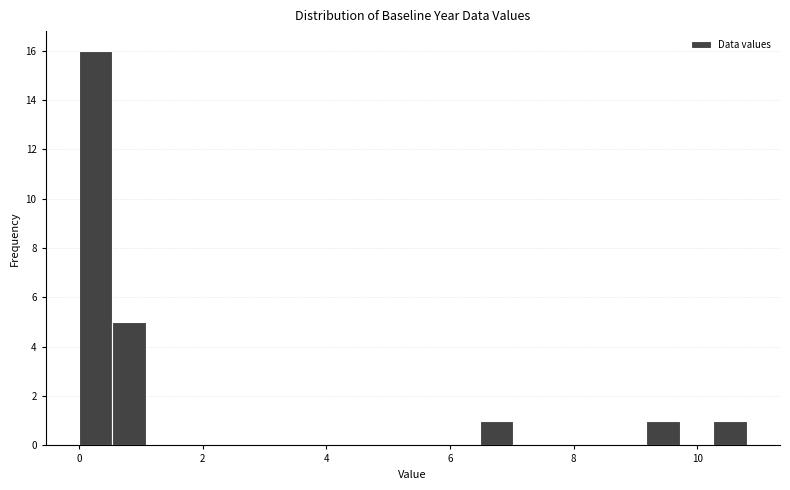

Read against the x-axis, roughly where is the centre of the tallest bar?

0.2